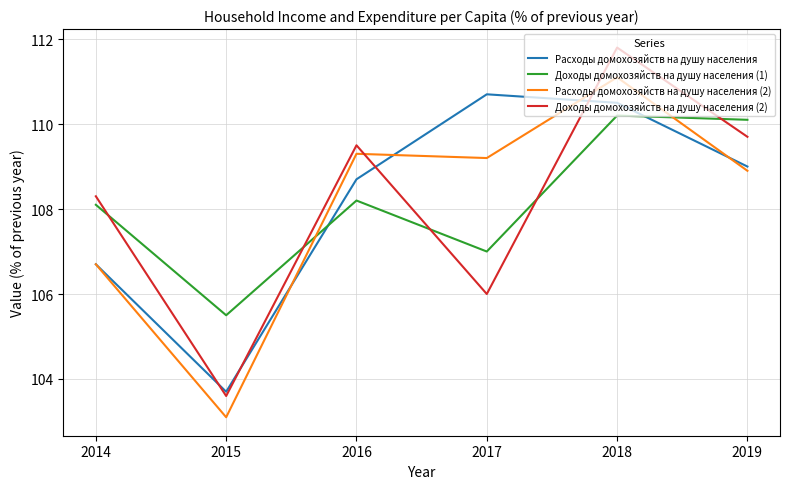

Which category has the lowest value in the Расходы домохозяйств на душу населения series?

2015